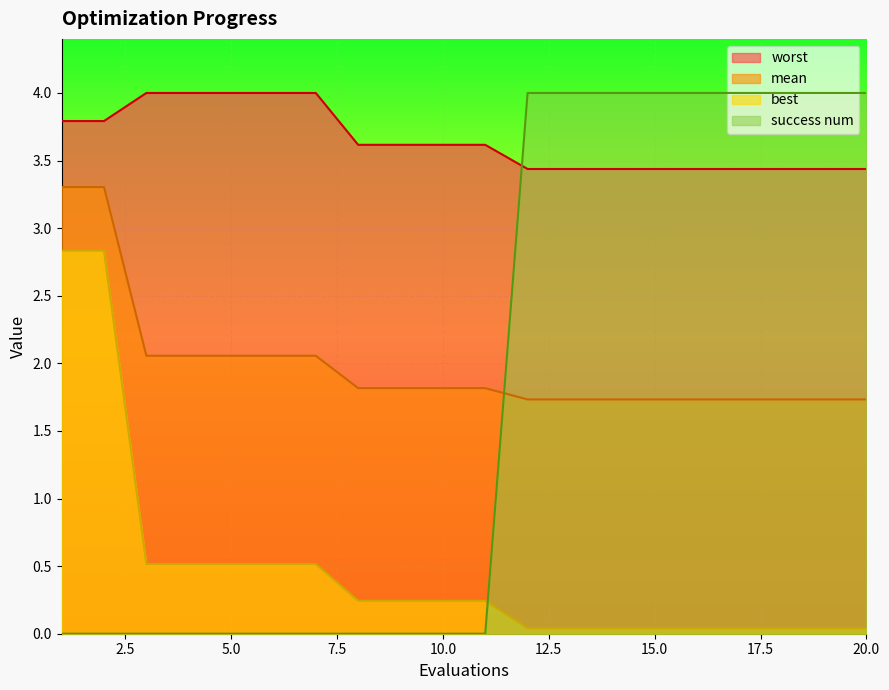

What is the highest value of the success num series?

4.0